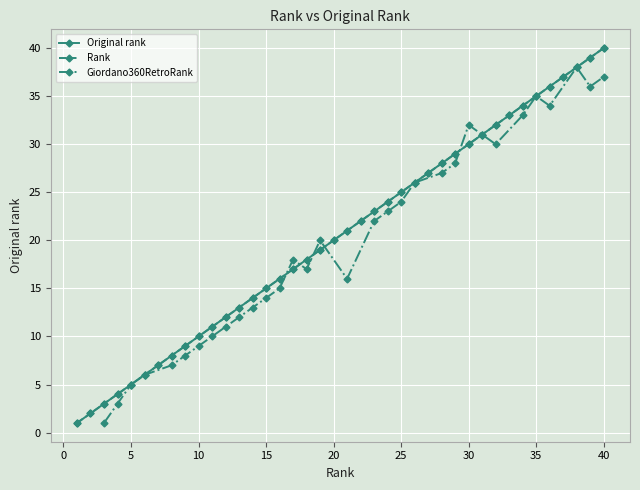

What is the value of the 3rd point from the left?

3